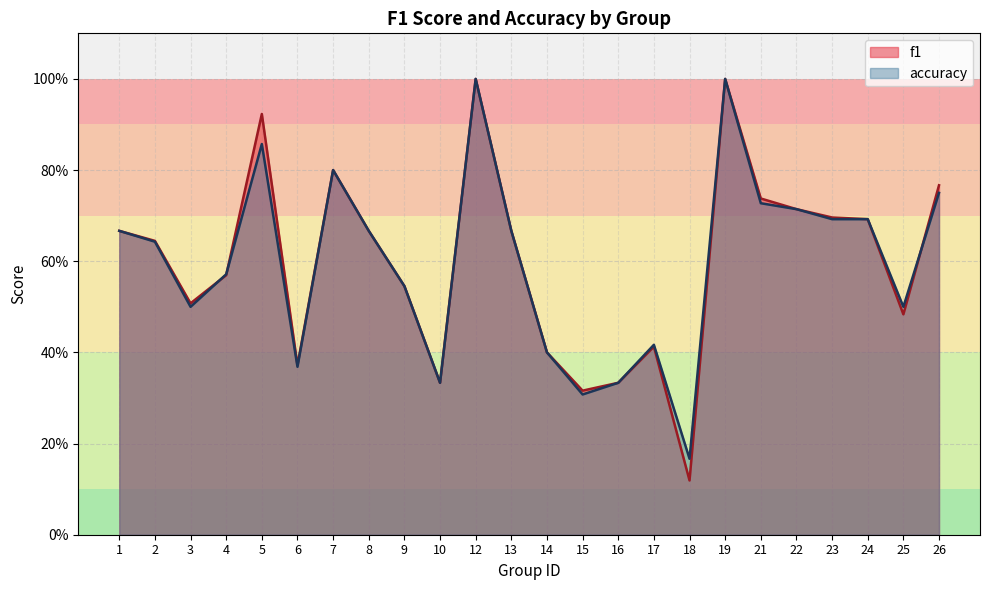

Is the value of accuracy at 16 greater than the value of f1 at 4?

No